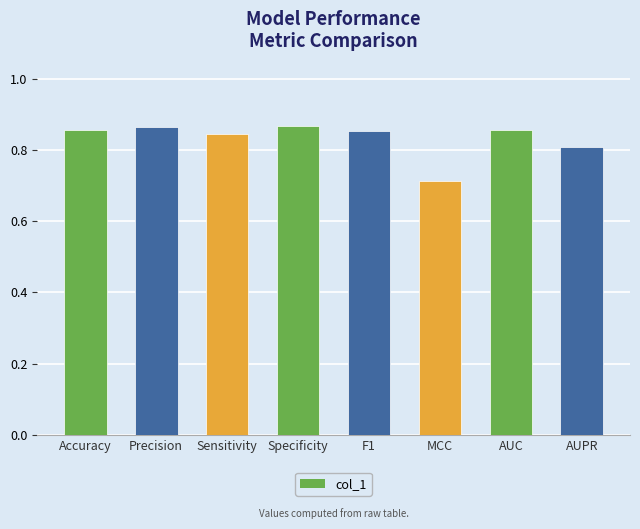

What is the difference between the maximum and second lowest values?

0.1